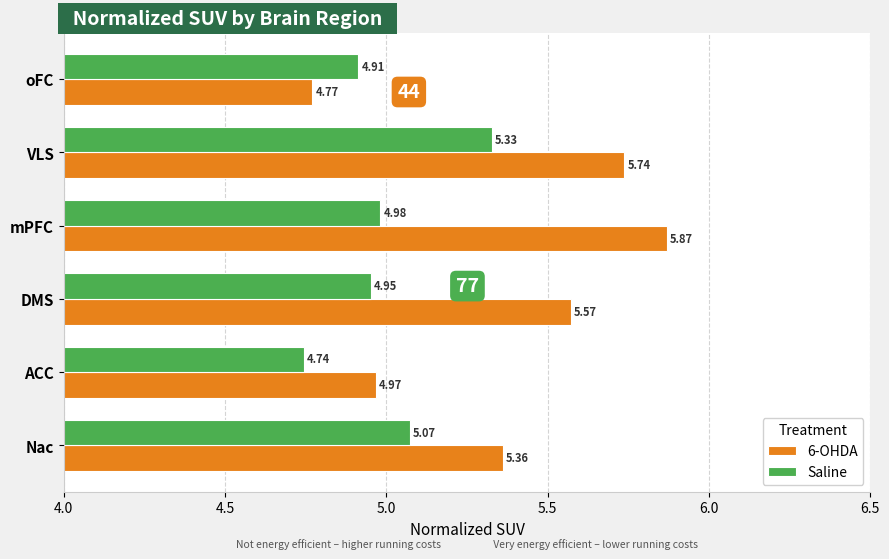

Which category has the highest value in the Saline series?

VLS